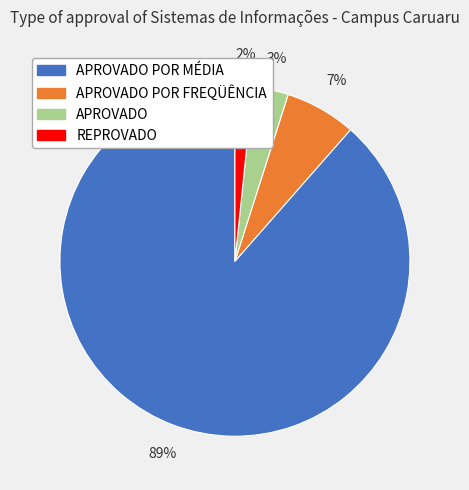

How many slices are in this pie chart?

4